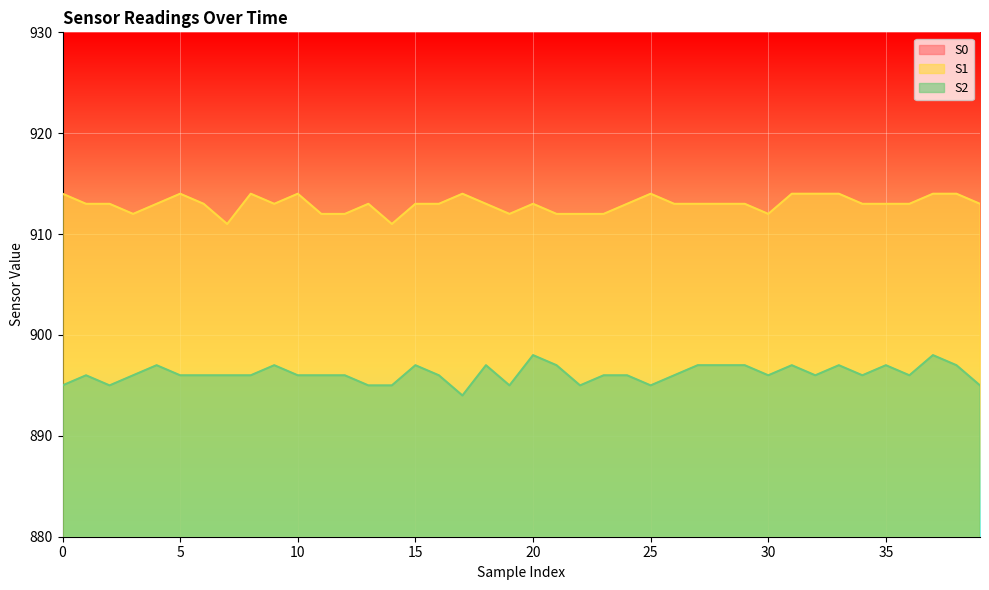

What is the average value of the S0 series?

848